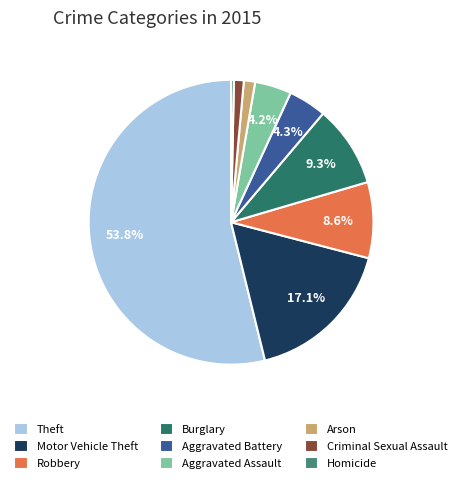

What is the change in value from Burglary to Criminal Sexual Assault?

-51